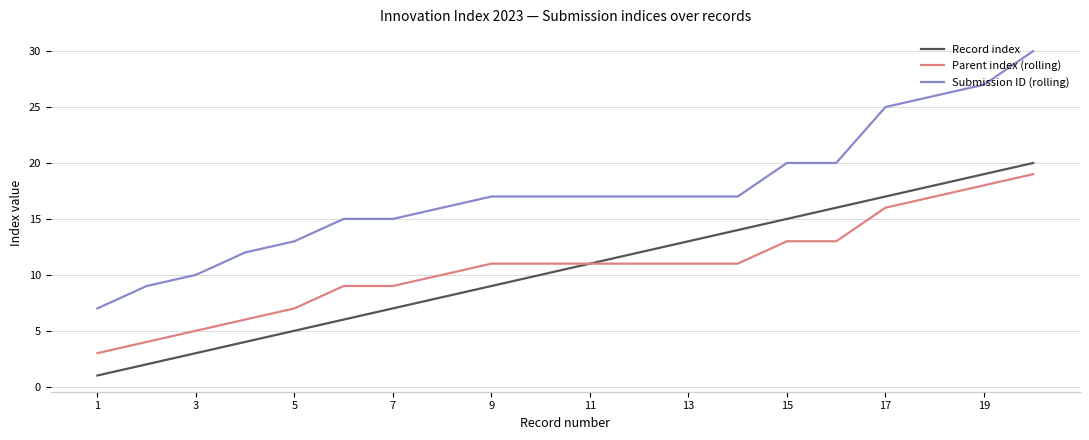

Reading left to right, extract all data points from this chart.

Record index: 1	2	3	4	5	6	7	8	9	10	11	12	13	14	15	16	17	18	19	20
Parent index (rolling): 3	4	5	6	7	9	9	10	11	11	11	11	11	11	13	13	16	17	18	19
Submission ID (rolling): 7	9	10	12	13	15	15	16	17	17	17	17	17	17	20	20	25	26	27	30